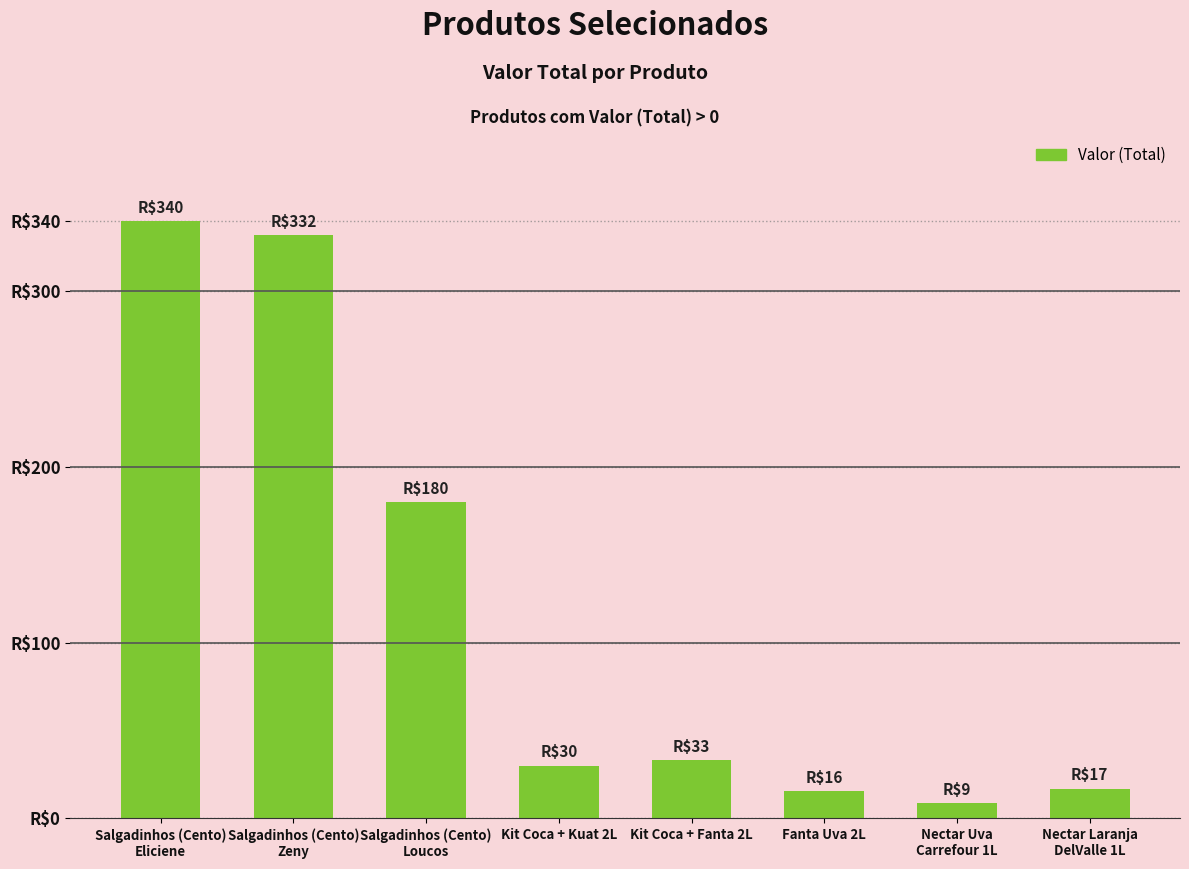

Are the bars horizontal?

No